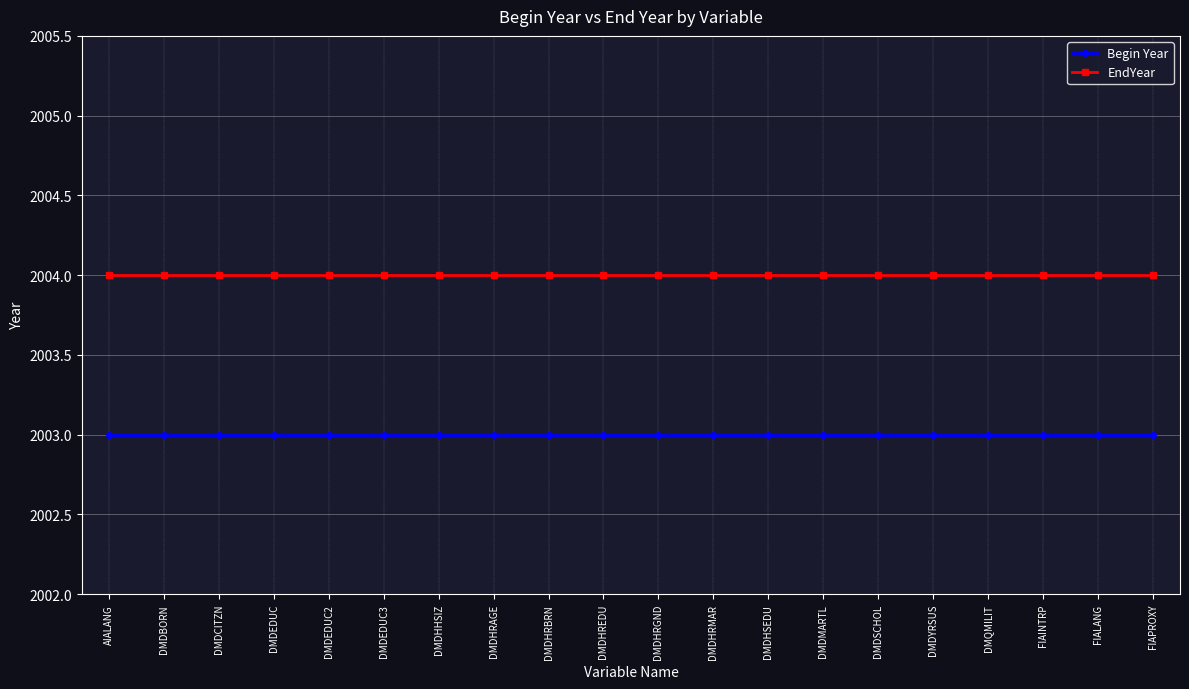

What is the greatest value displayed?

2004